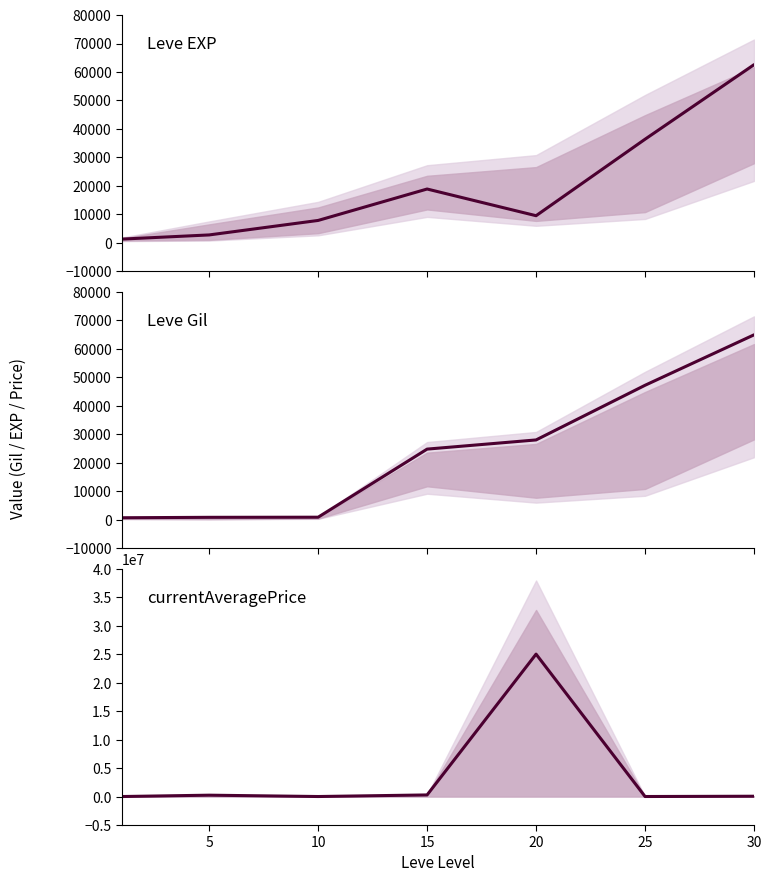

How many interior local peaks does the currentAveragePrice series have?

2